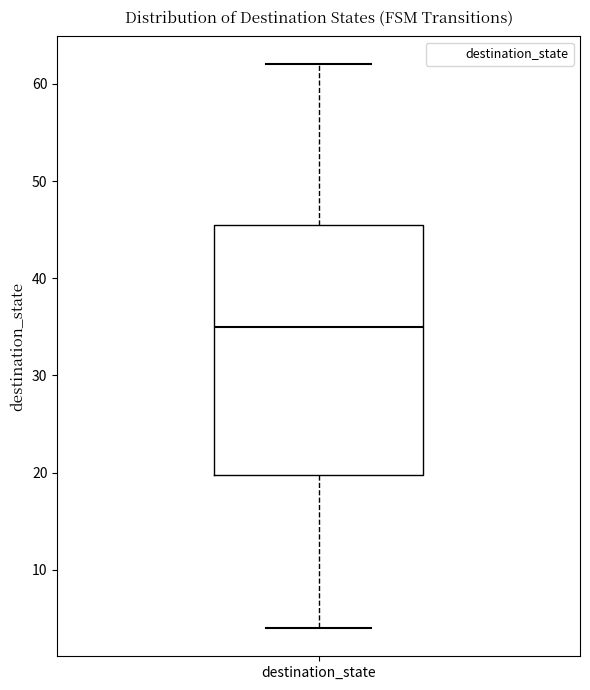

Transcribe this box plot: give where the median line is, the range the box spans, and where the two whiskers end, as read against the y-axis. The values are not printed on the chart, so give them approximately, as read against the axis.

median 35, box 20 to 46, whiskers 4 to 62